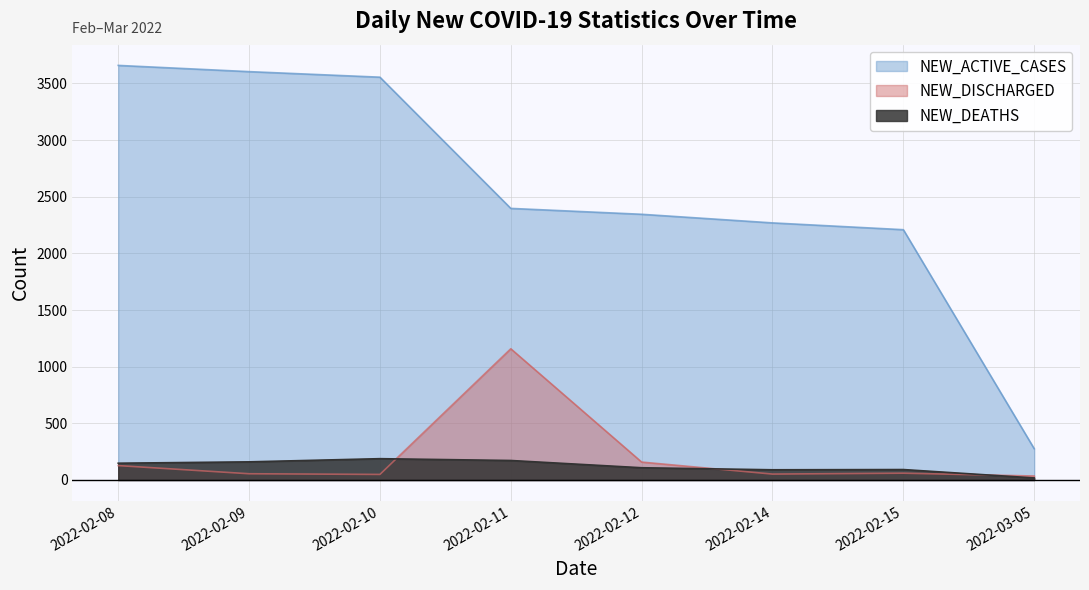

What is the sum of all NEW_DEATHS values?

976